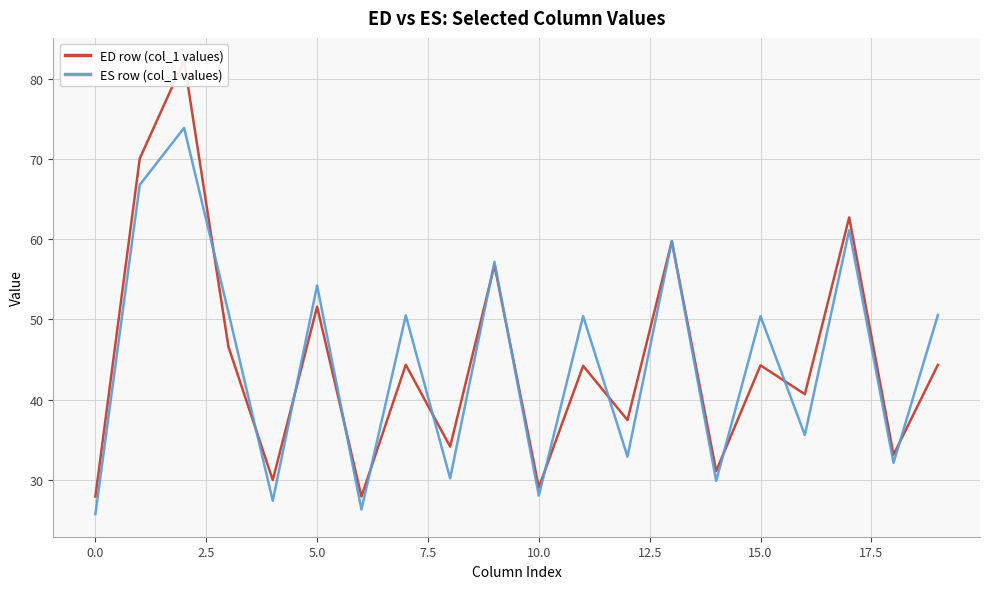

At how many categories does at least one series exceed 72?

1